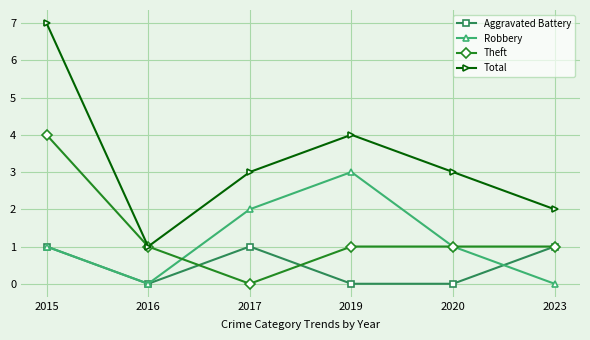

What is the spread (max minus min) of values at 2020?

3